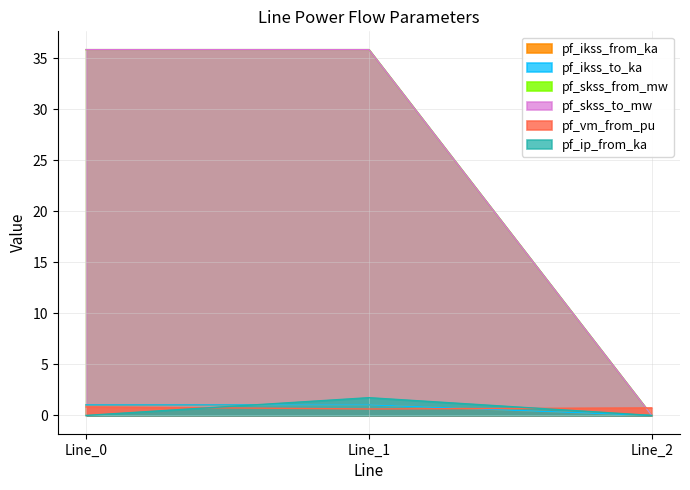

Reading left to right, transcribe all the data shown in this chart.

pf_ikss_from_ka: Line_0=1.0	Line_1=1.0	Line_2=0.0
pf_ikss_to_ka: Line_0=1.0	Line_1=1.0	Line_2=0.0
pf_skss_from_mw: Line_0=35.9	Line_1=35.9	Line_2=0.0
pf_skss_to_mw: Line_0=35.9	Line_1=35.9	Line_2=0.0
pf_vm_from_pu: Line_0=0.8	Line_1=0.6	Line_2=0.7
pf_ip_from_ka: Line_0=0.0	Line_1=1.7	Line_2=0.0